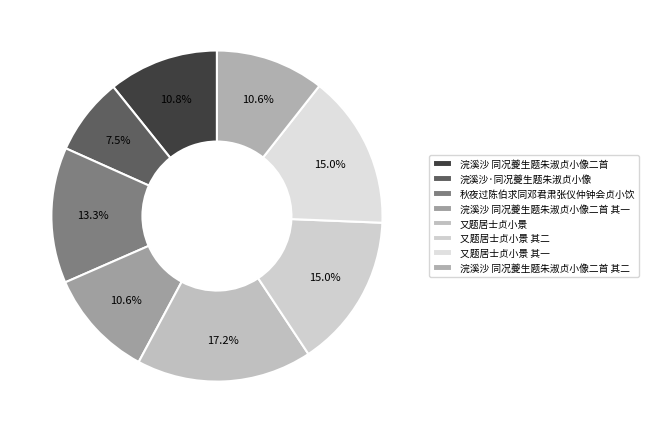

How many segments does this pie chart have?

8